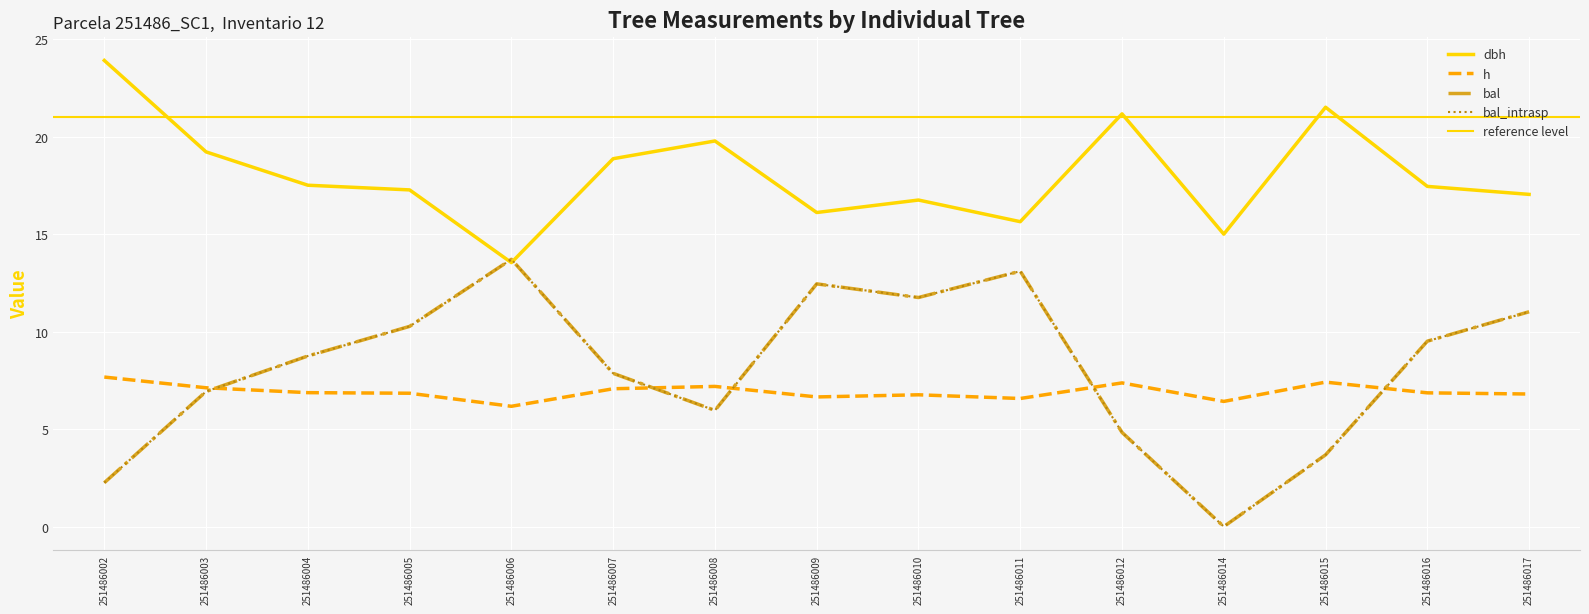

At how many categories does at least one series exceed 4?

15